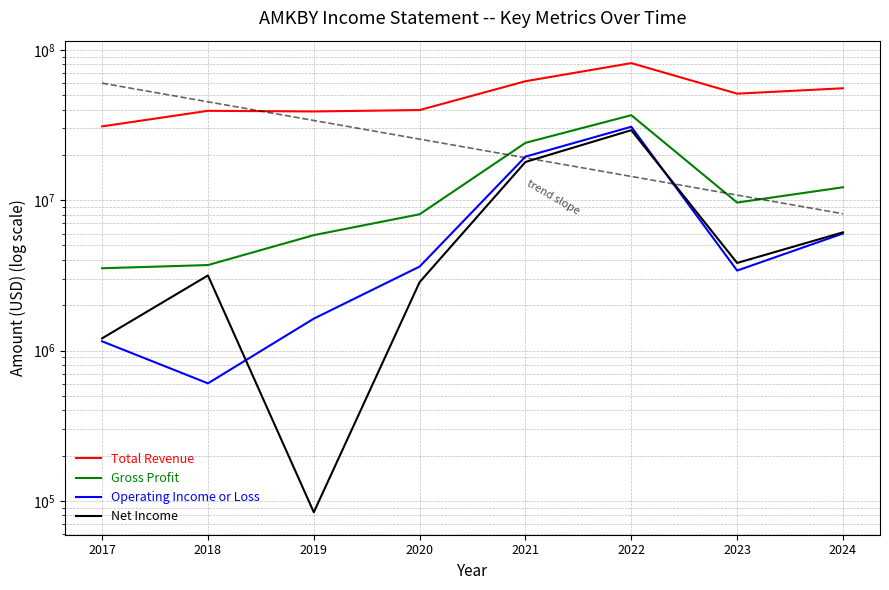

What are all the series names shown in the legend?

Total Revenue, Gross Profit, Operating Income or Loss, Net Income